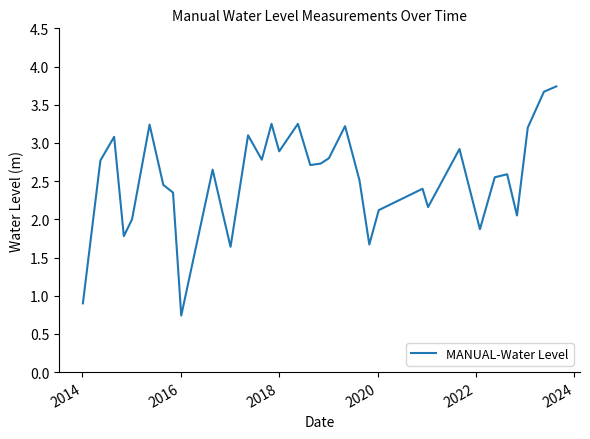

What is the smallest value displayed?

0.7